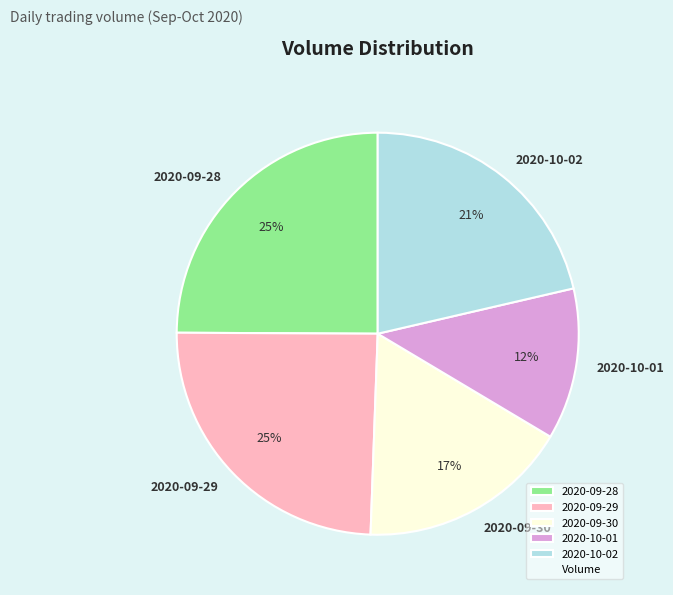

The 2020-10-02 slice represents 33% of the pie. True or false?

False